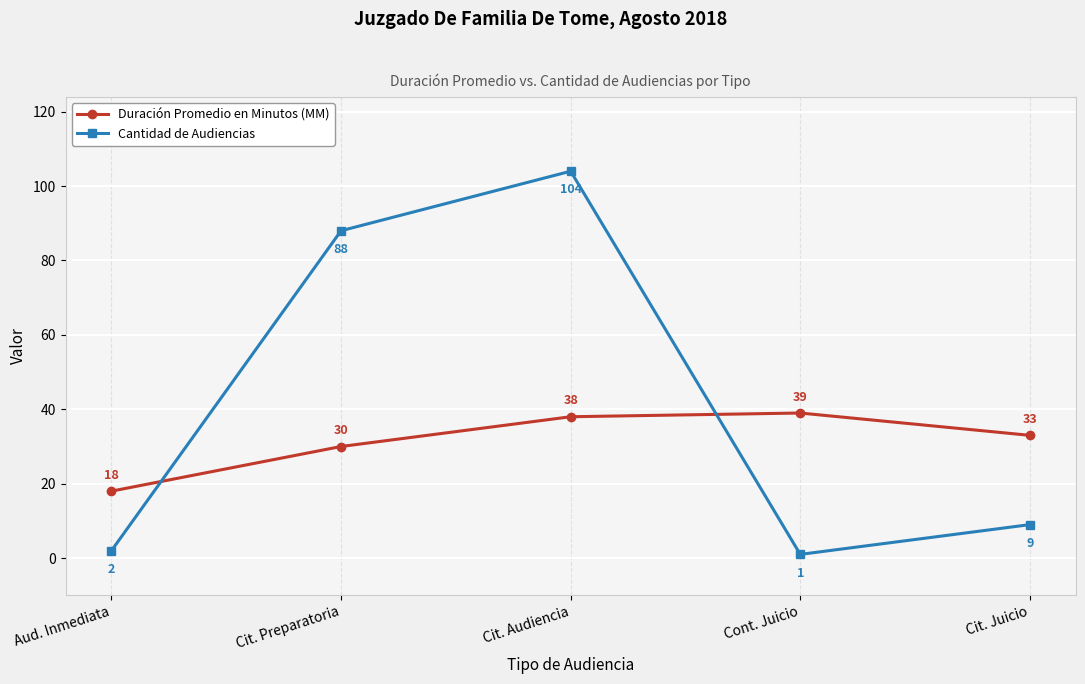

How many intersections are there between Duración Promedio en Minutos (MM) and Cantidad de Audiencias?

2